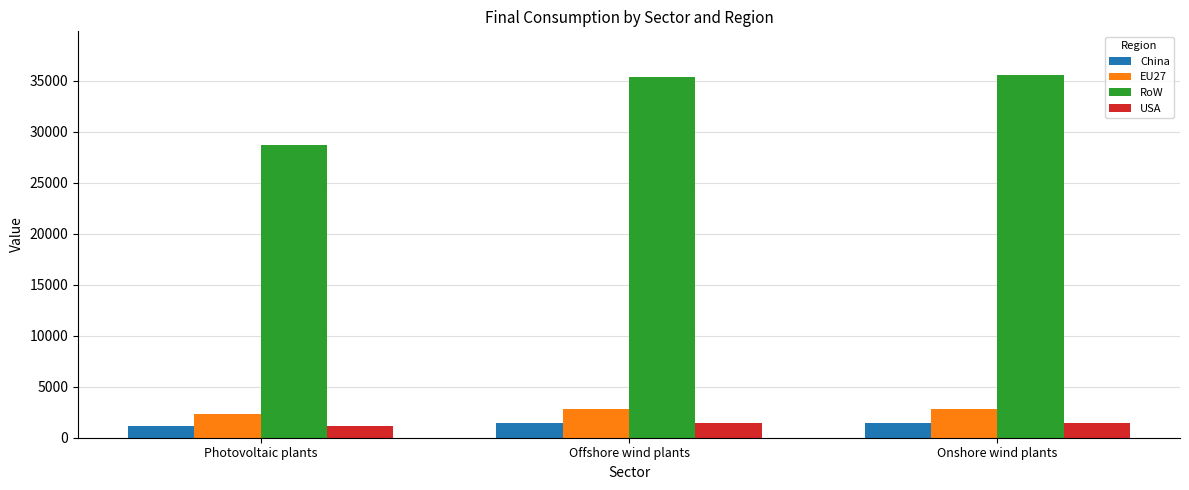

Where is RoW nearest to the value 32109?

Offshore wind plants